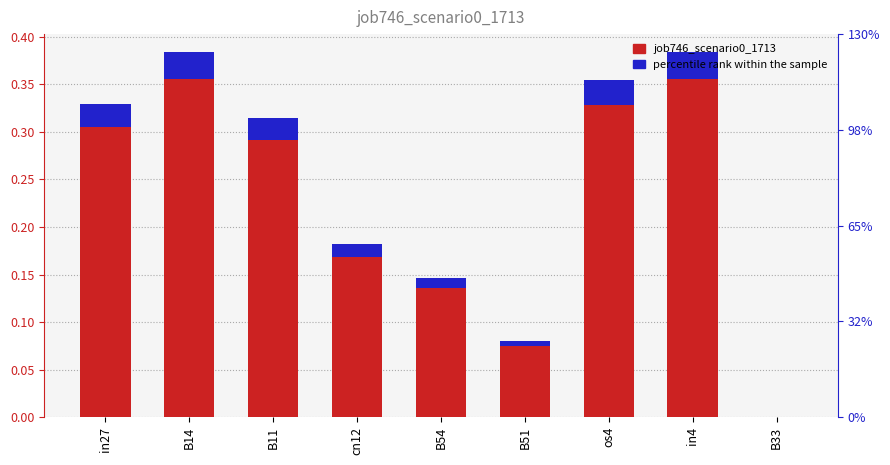

Rank the categories by percentile rank within the sample value from highest to lowest.

B14, in4, os4, in27, B11, cn12, B54, B51, B33